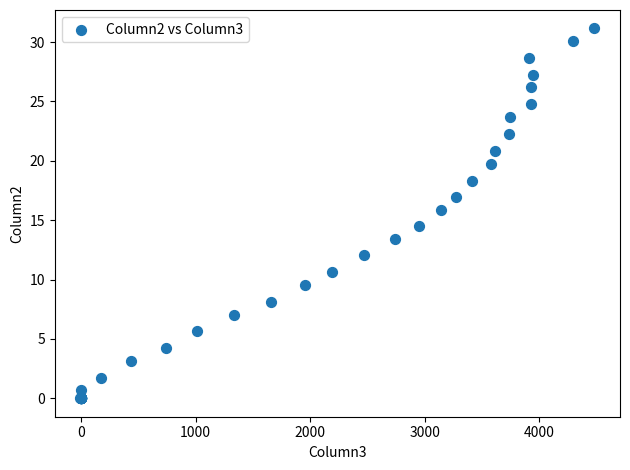

What Y value in the scatter plot is closest to 15?

14.5